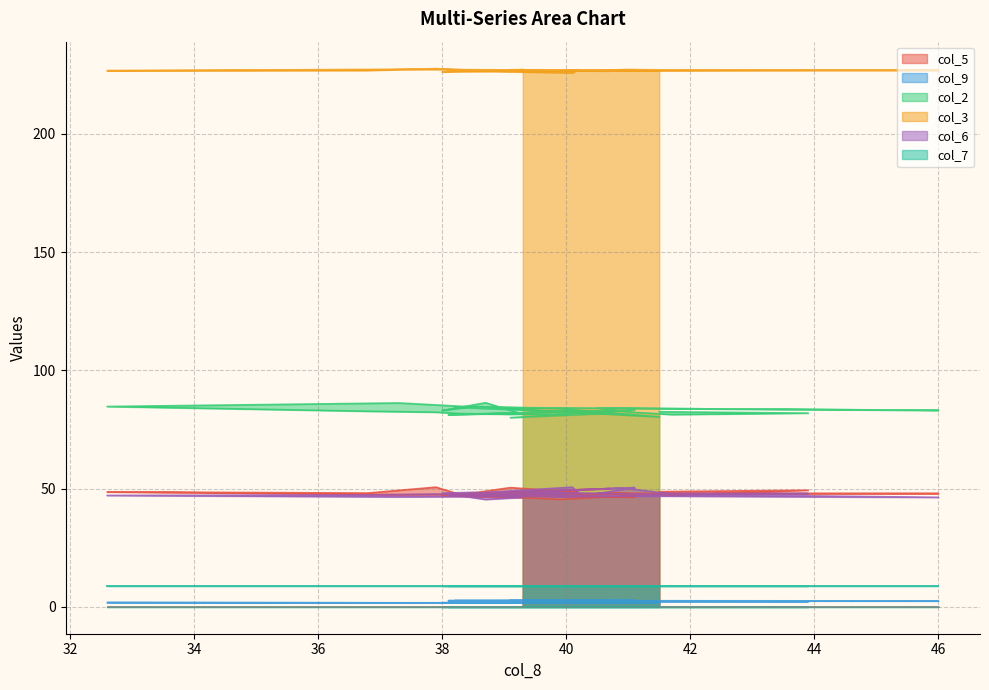

True or false: col_2 and col_3 cross at least once.

False